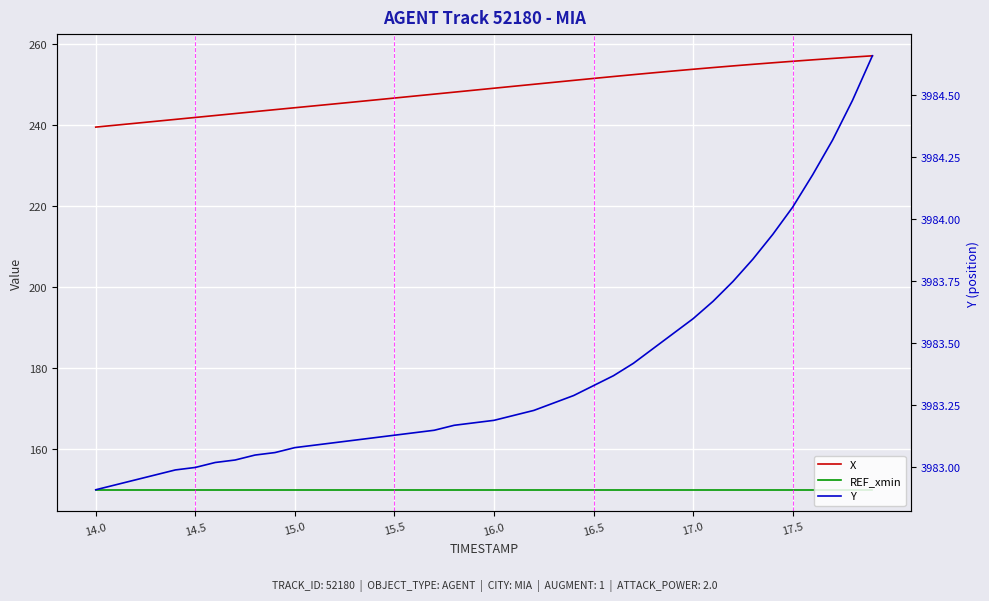

At which category does the chart reach its minimum across all series?

14.0